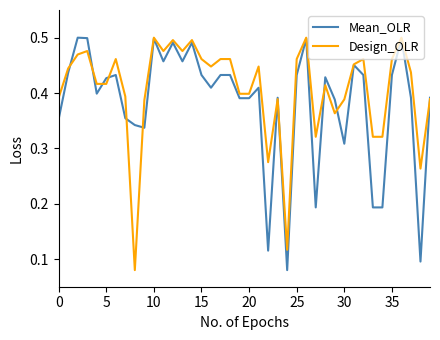

Rank the series by their average value, from highest to lowest.

Design_OLR, Mean_OLR